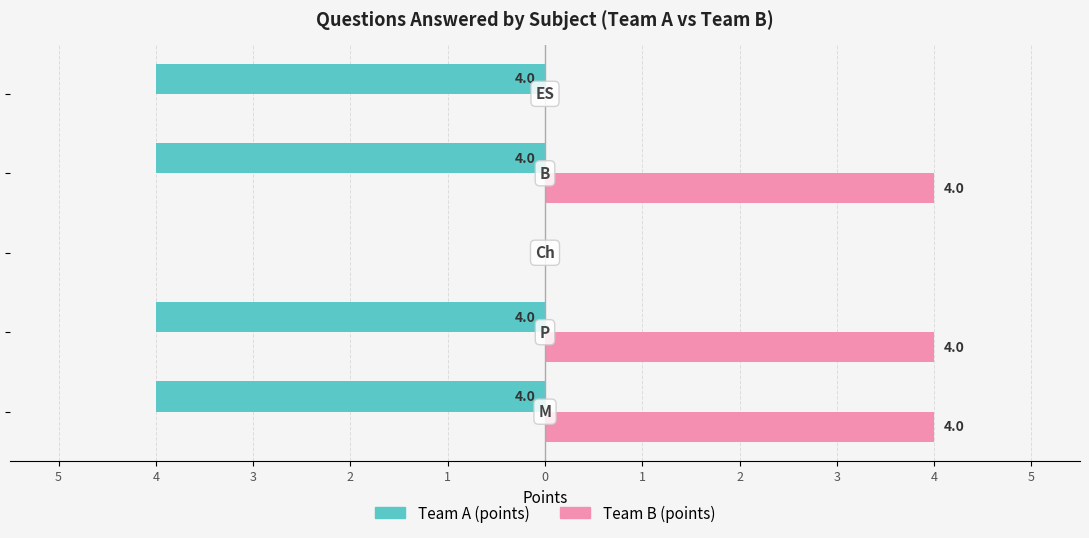

At how many categories does at least one series exceed -3?

5